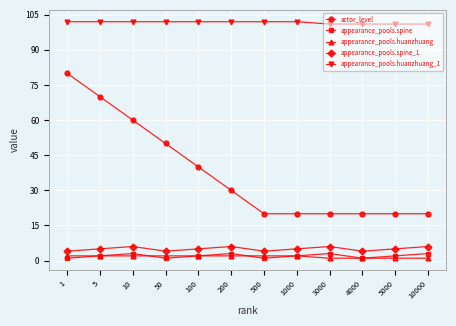

The value of appearance_pools.huanzhuang_1 at 4000 is 40. True or false?

False